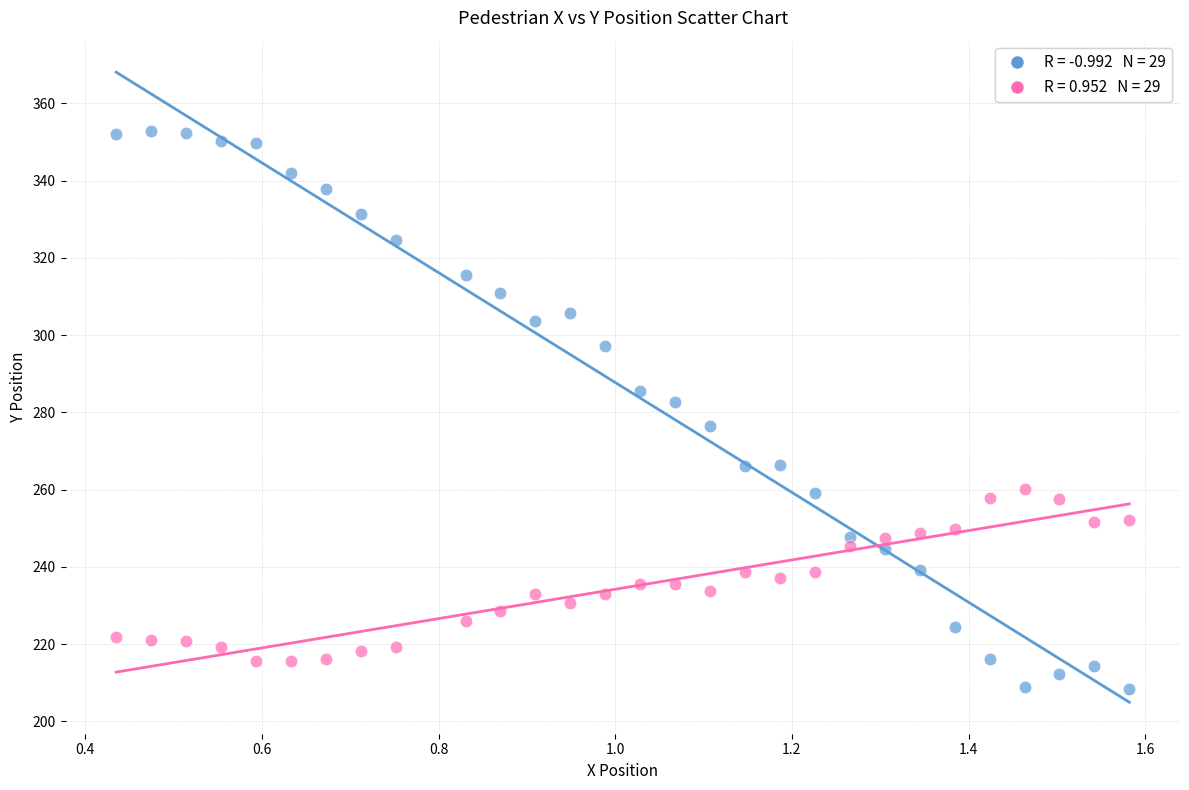

Across all data points, what is the range of Y values (max minus min)?

144.3